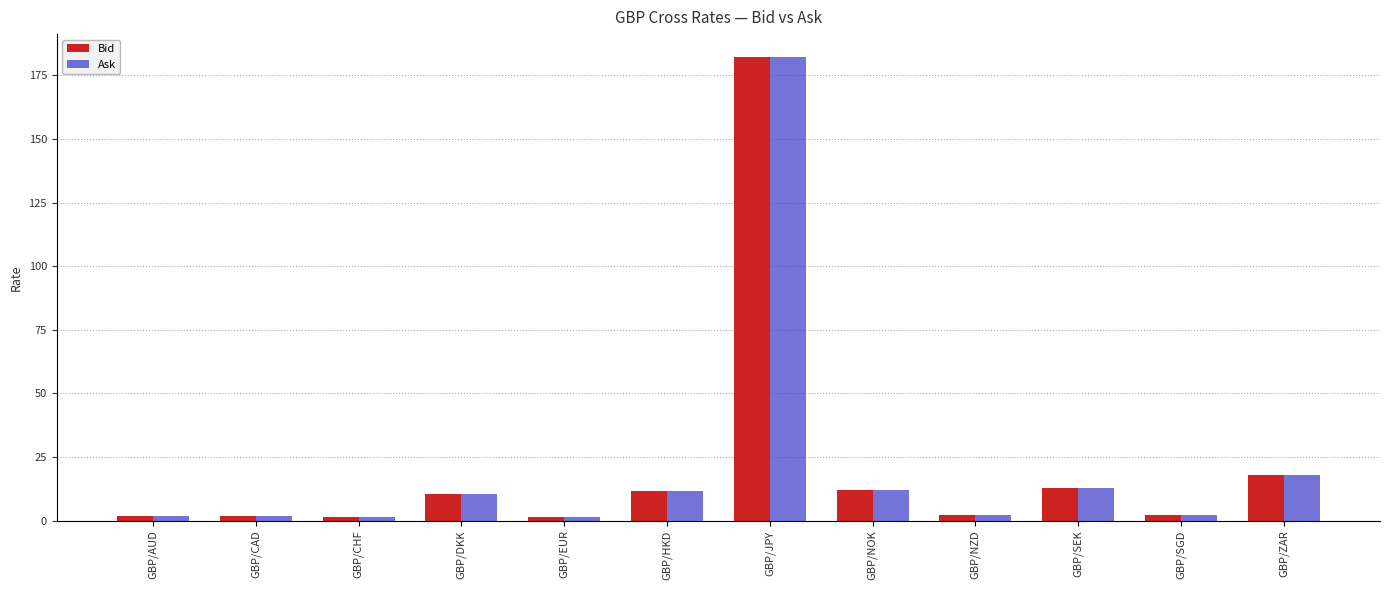

What is the label of the 12th bar from the left?

GBP/ZAR